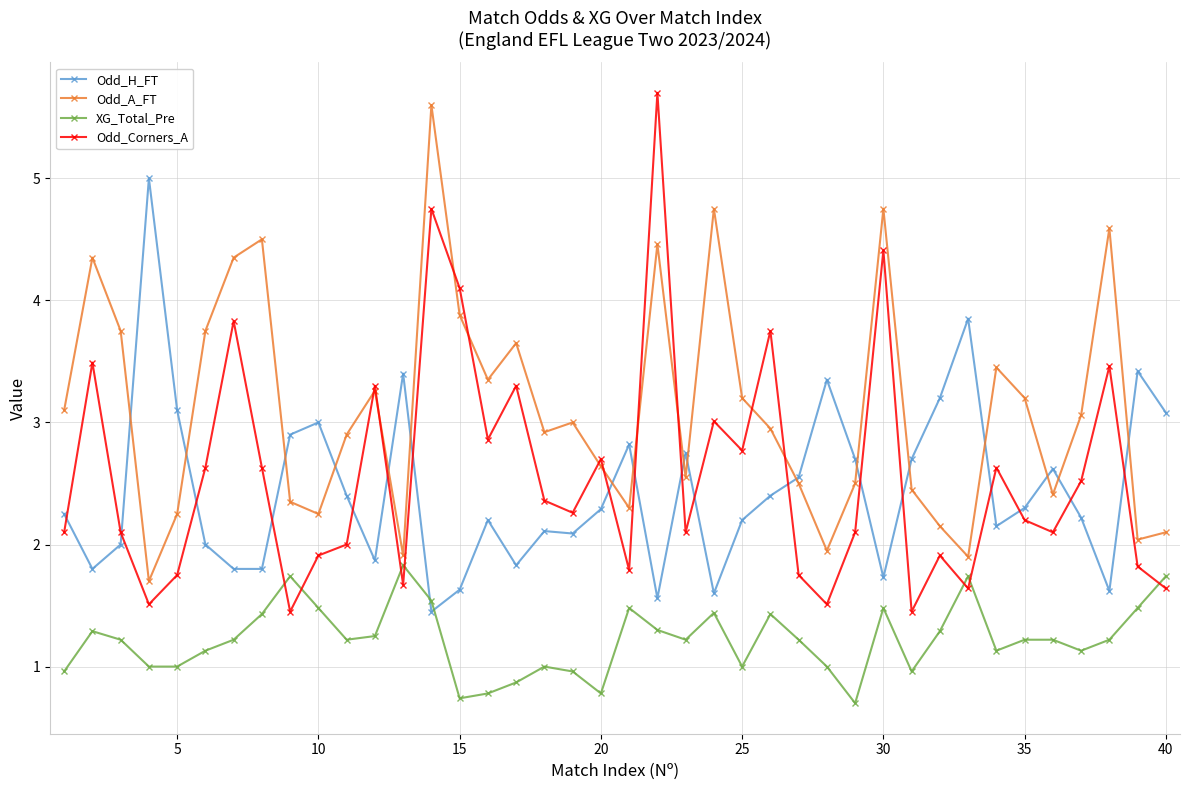

True or false: Odd_A_FT and XG_Total_Pre intersect in this chart.

False